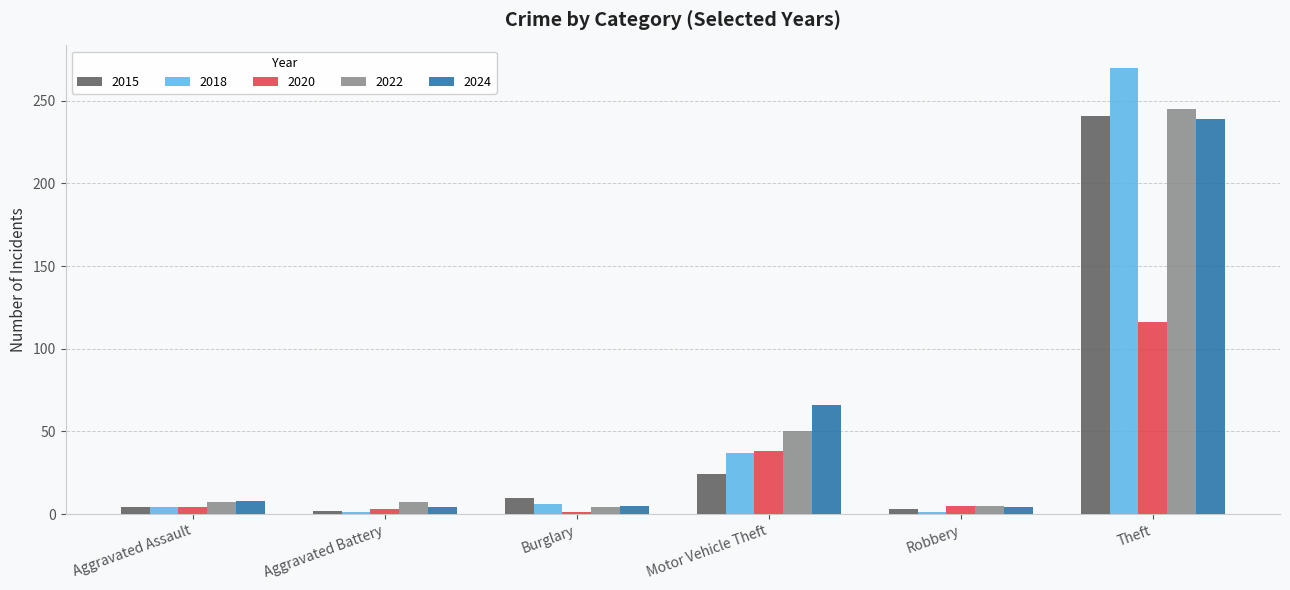

What is the total value across all series at Theft?

1111